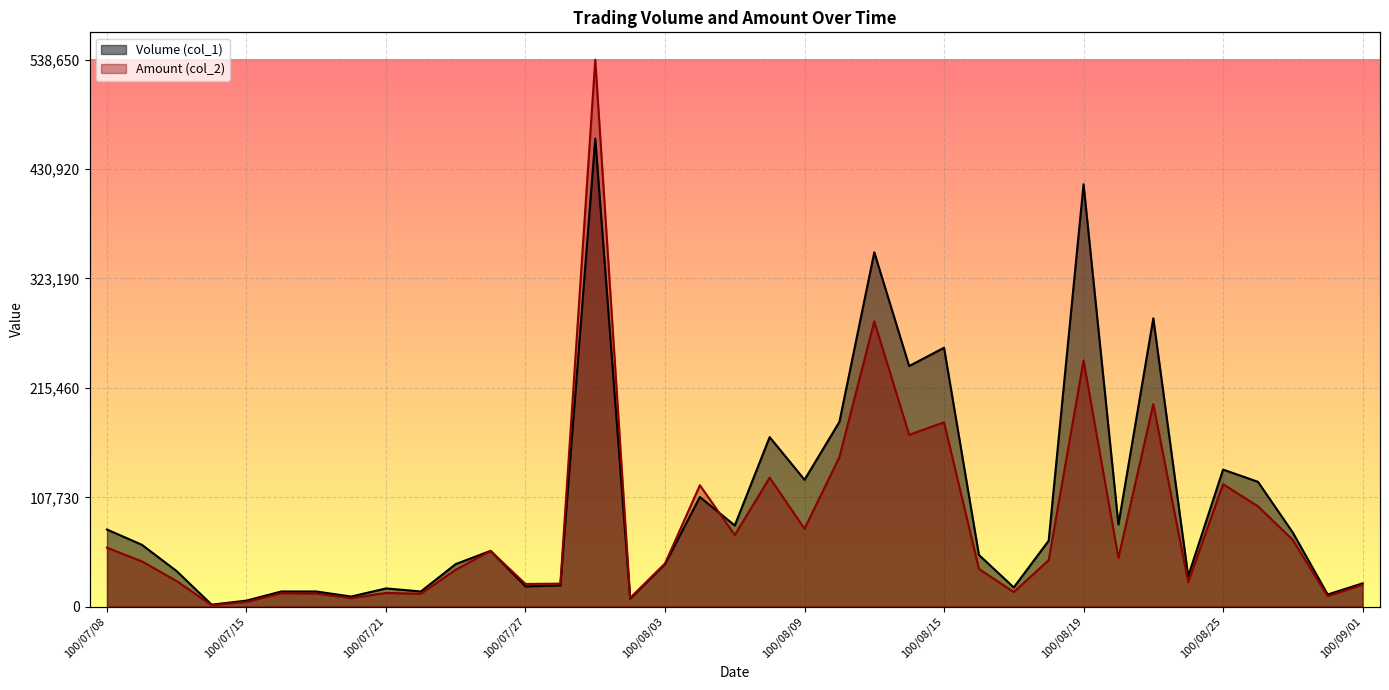

How many intersections are there between Amount (col_2) and Volume (col_1)?

2